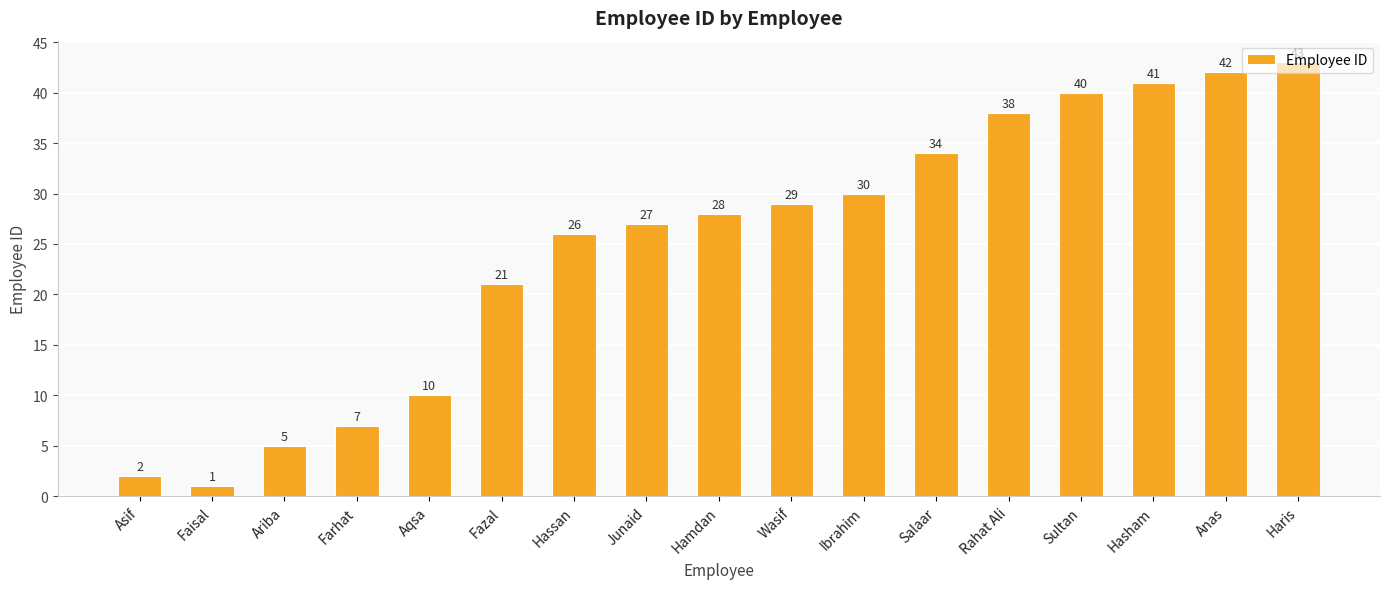

What is the difference between the maximum and minimum values?

42